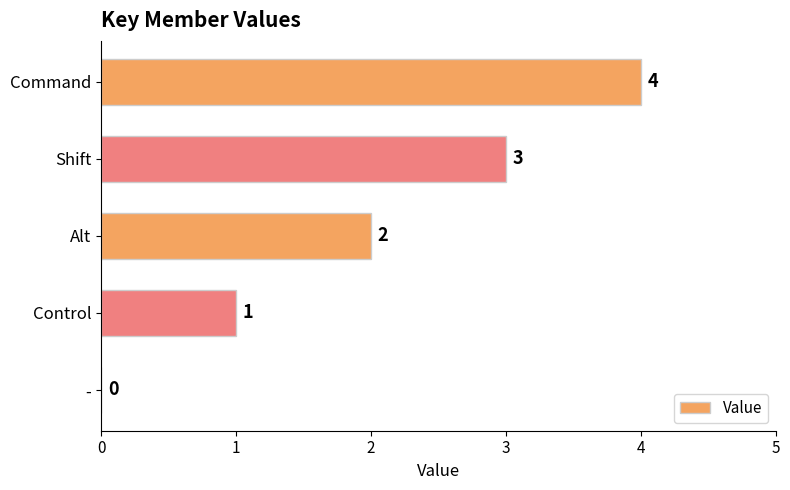

How many values are between 1 and 3?

3